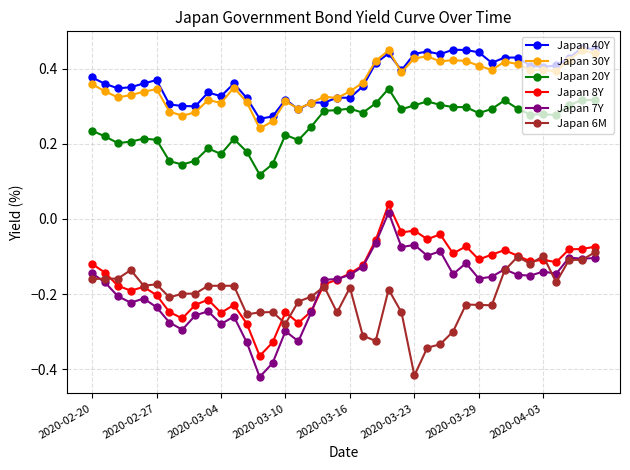

True or false: Japan 20Y and Japan 30Y cross at least once.

False